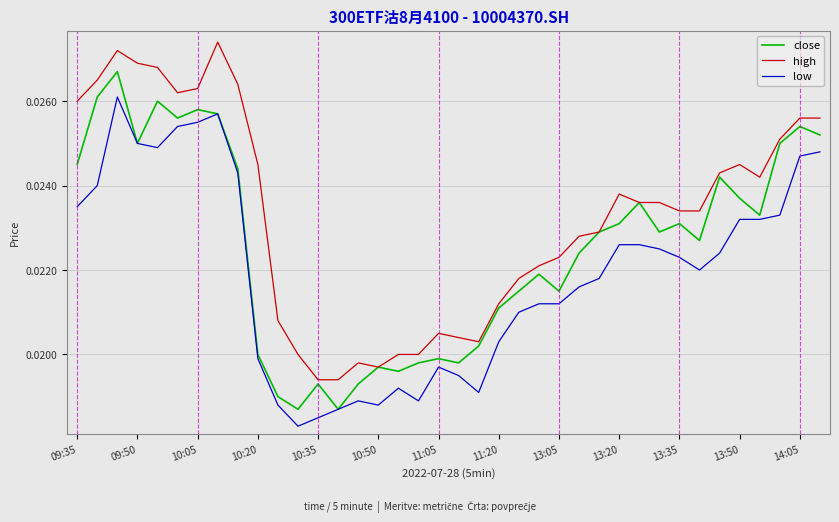

Rank the series by their maximum value, from lowest to highest.

low, close, high